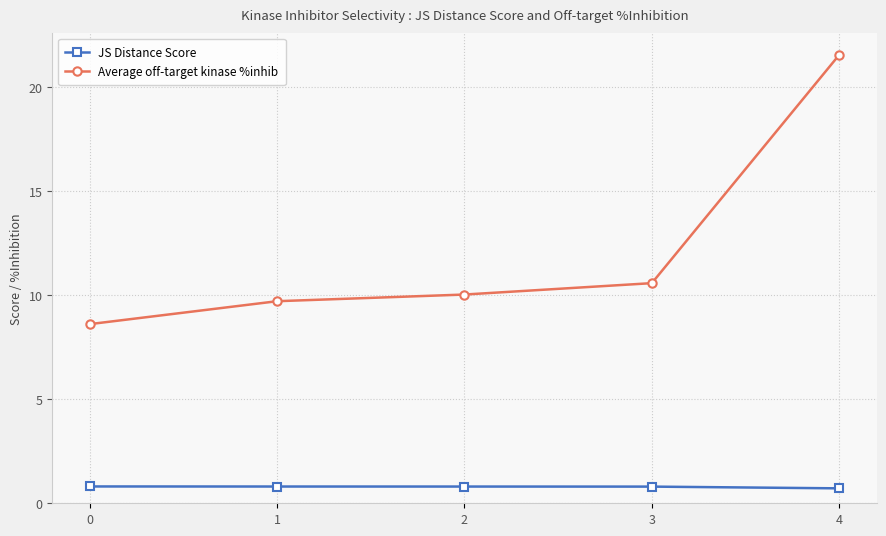

True or false: Average off-target kinase %inhib has more than 2 points higher than both neighbors.

False